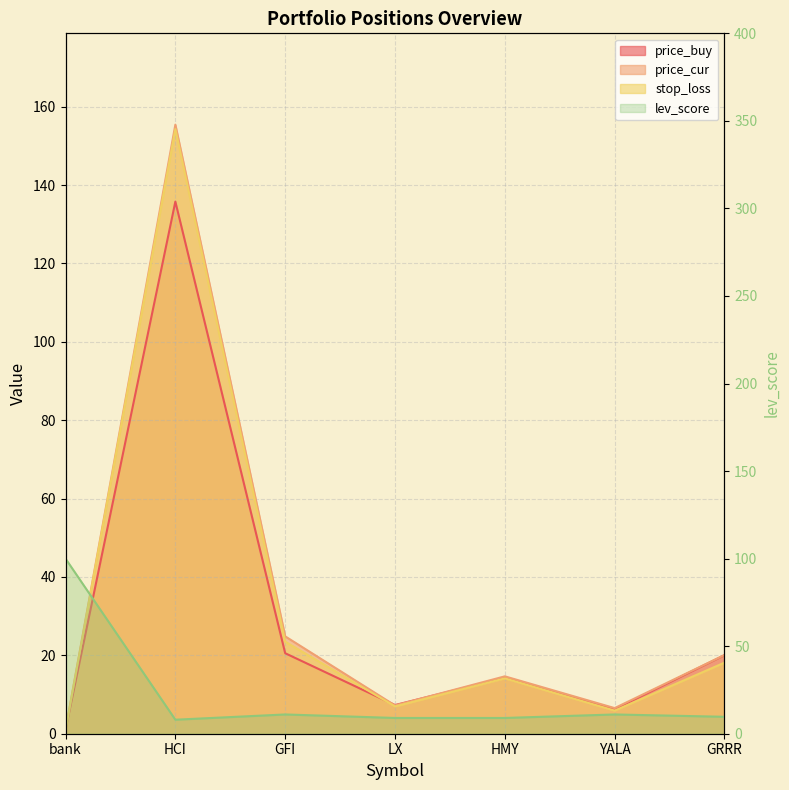

What position from the right is GFI?

5